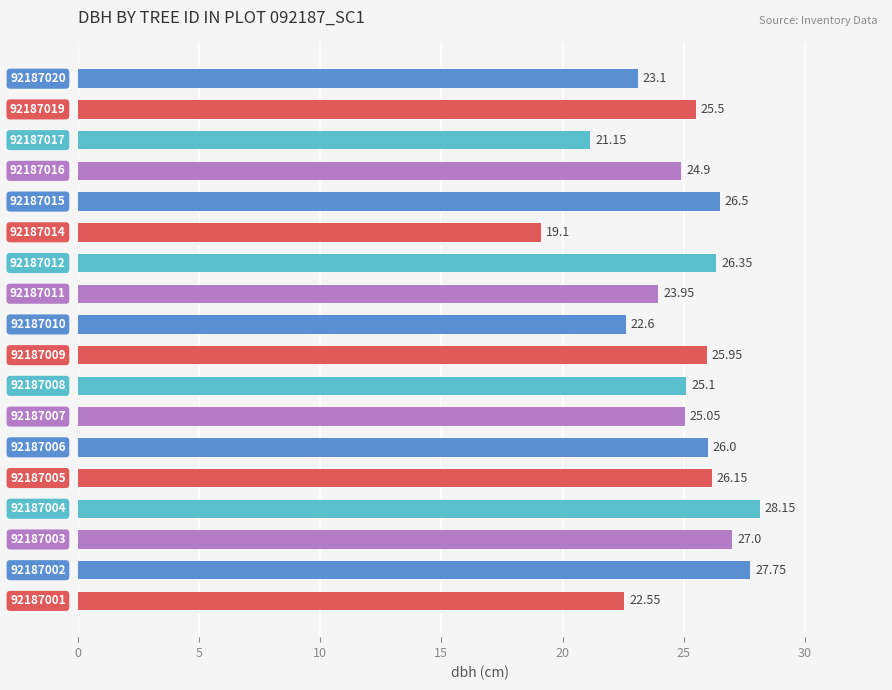

What is the average value?

24.8